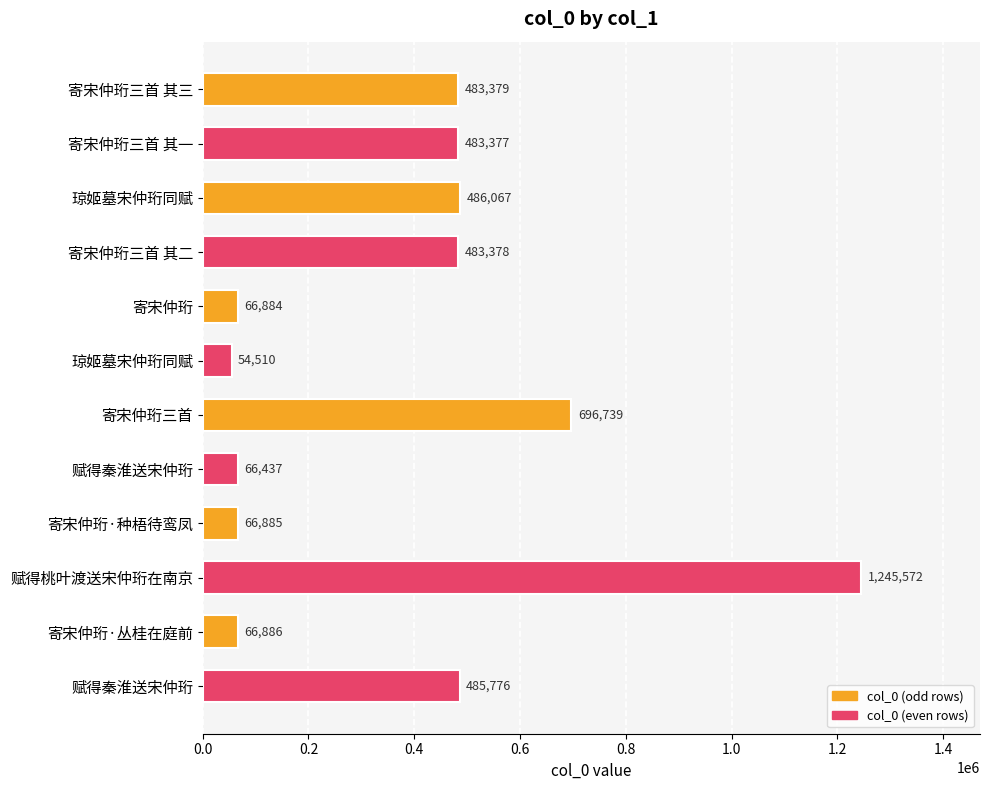

How many series are shown in this chart?

1